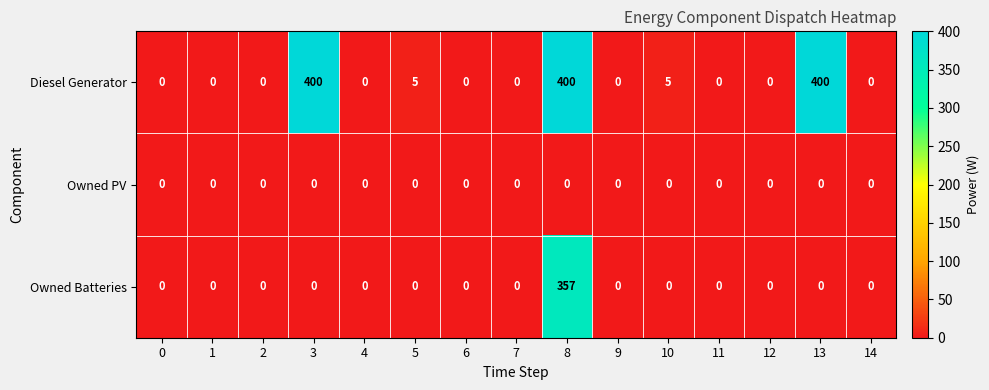

Between 3 and 12, which series saw the biggest shift?

Diesel Generator